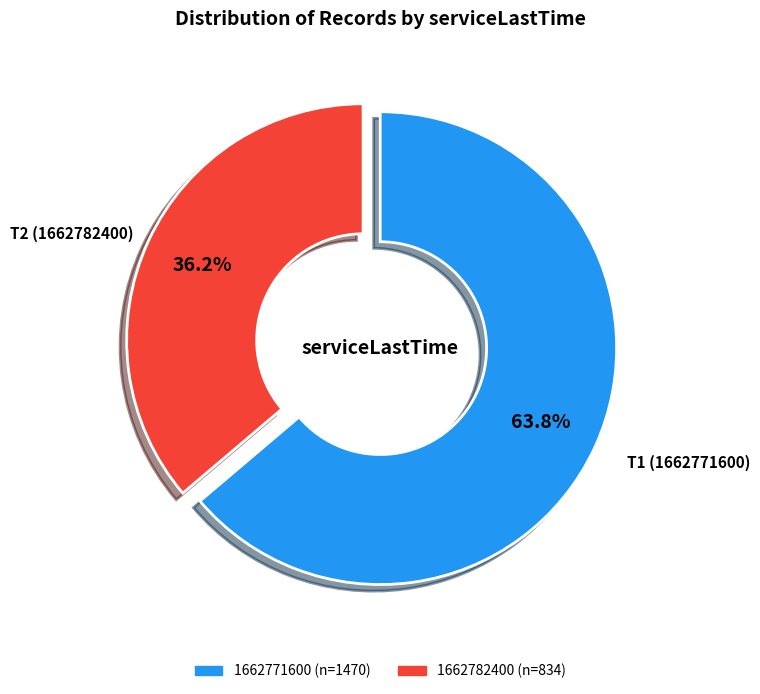

Combined, what portion of the pie is 1662782400 and 1662771600?

100.0%